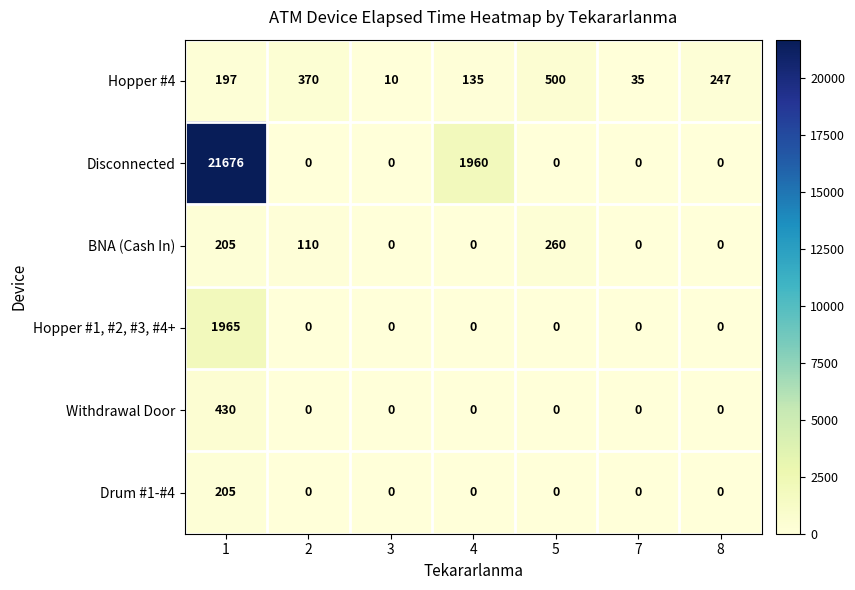

What is the average value of the Withdrawal Door series?

61